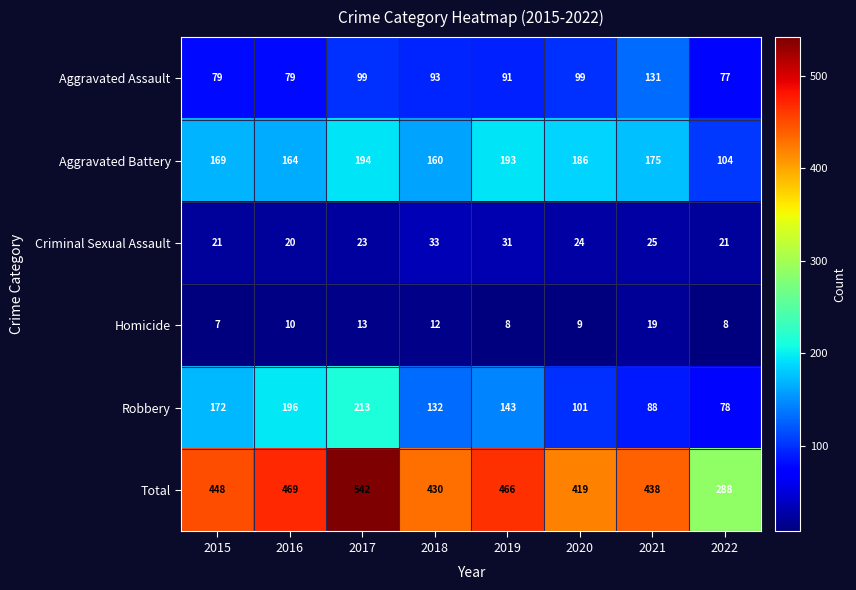

The value of Homicide at 2016 is 10. True or false?

True